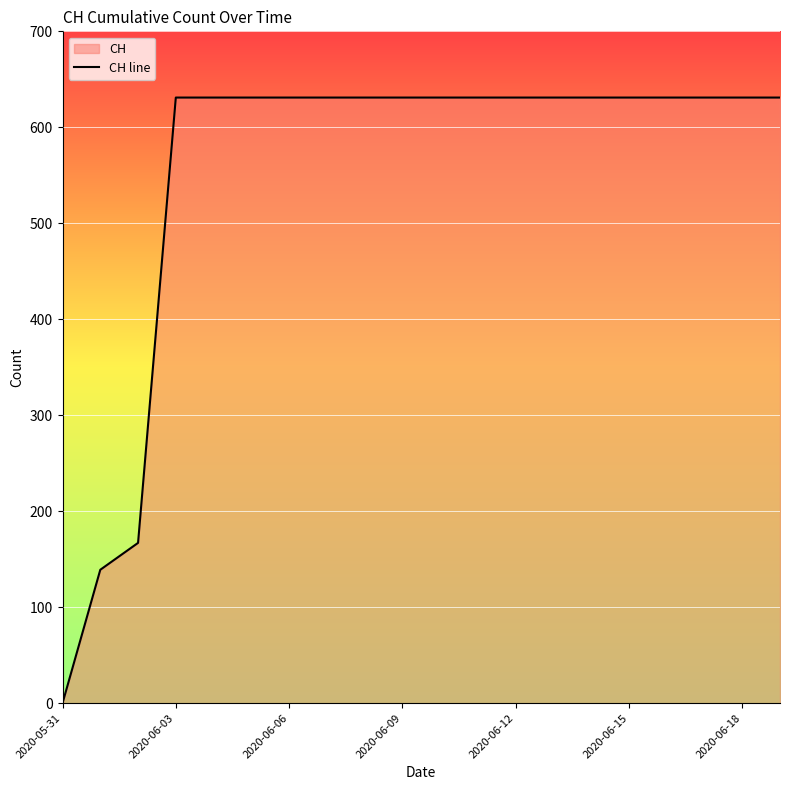

Which label corresponds to the smallest value in the chart?

2020-05-31